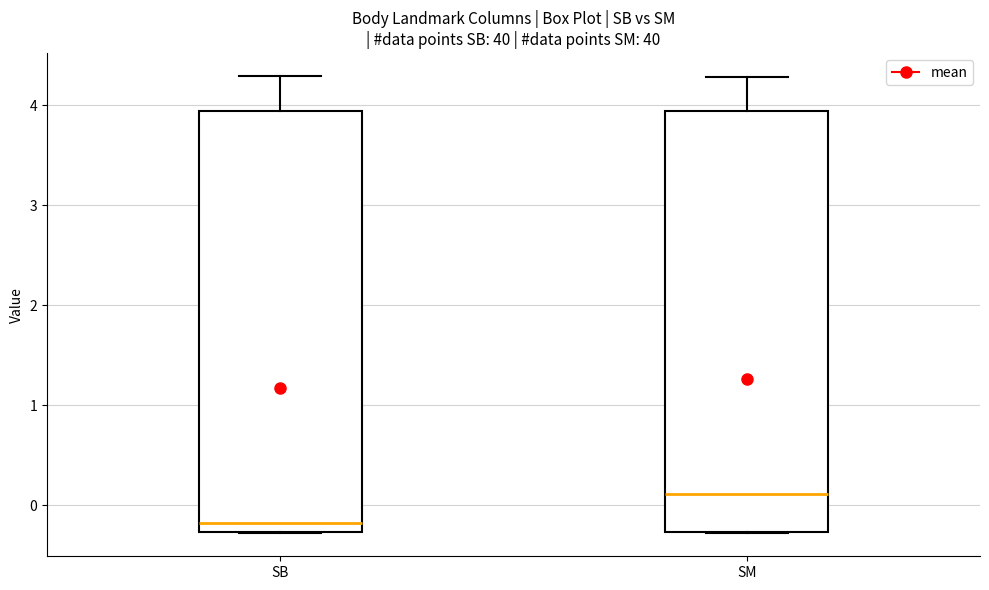

Which box's median line is the lowest?

SB